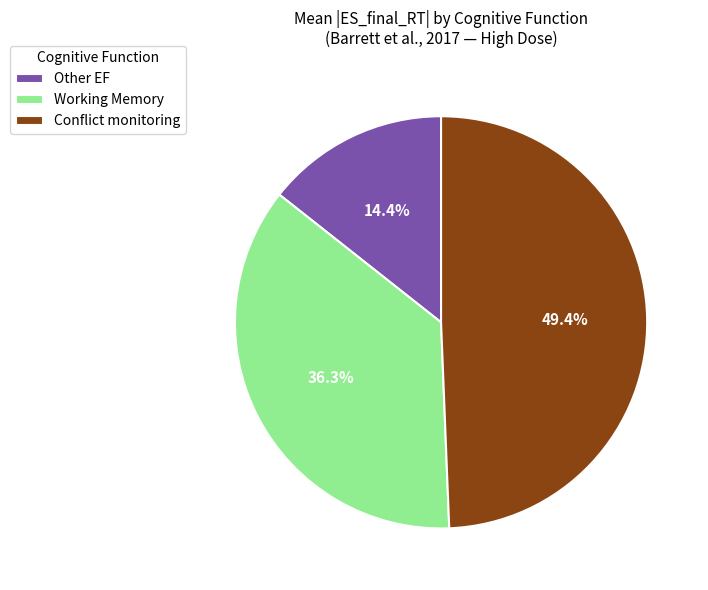

True or false: Working Memory accounts for 28% of the total.

False